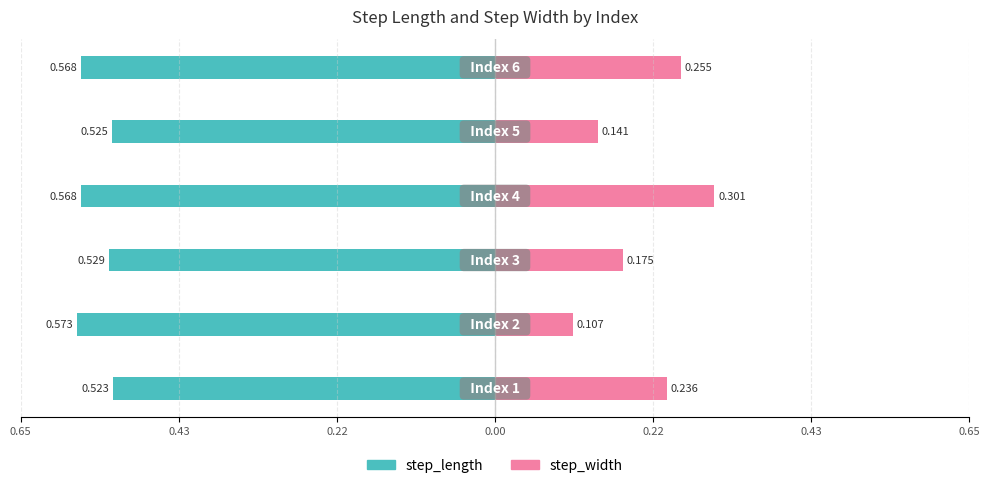

How many bars are there in each group?

2